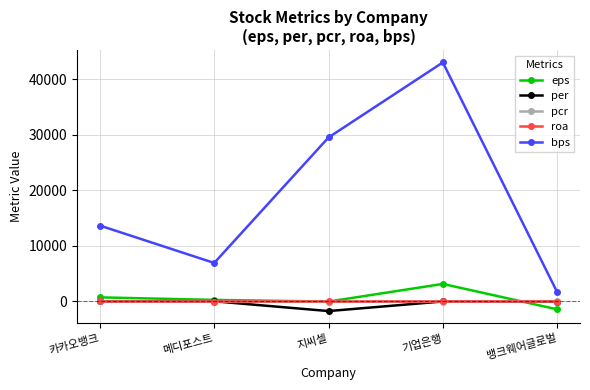

What position from the left is 카카오뱅크?

1